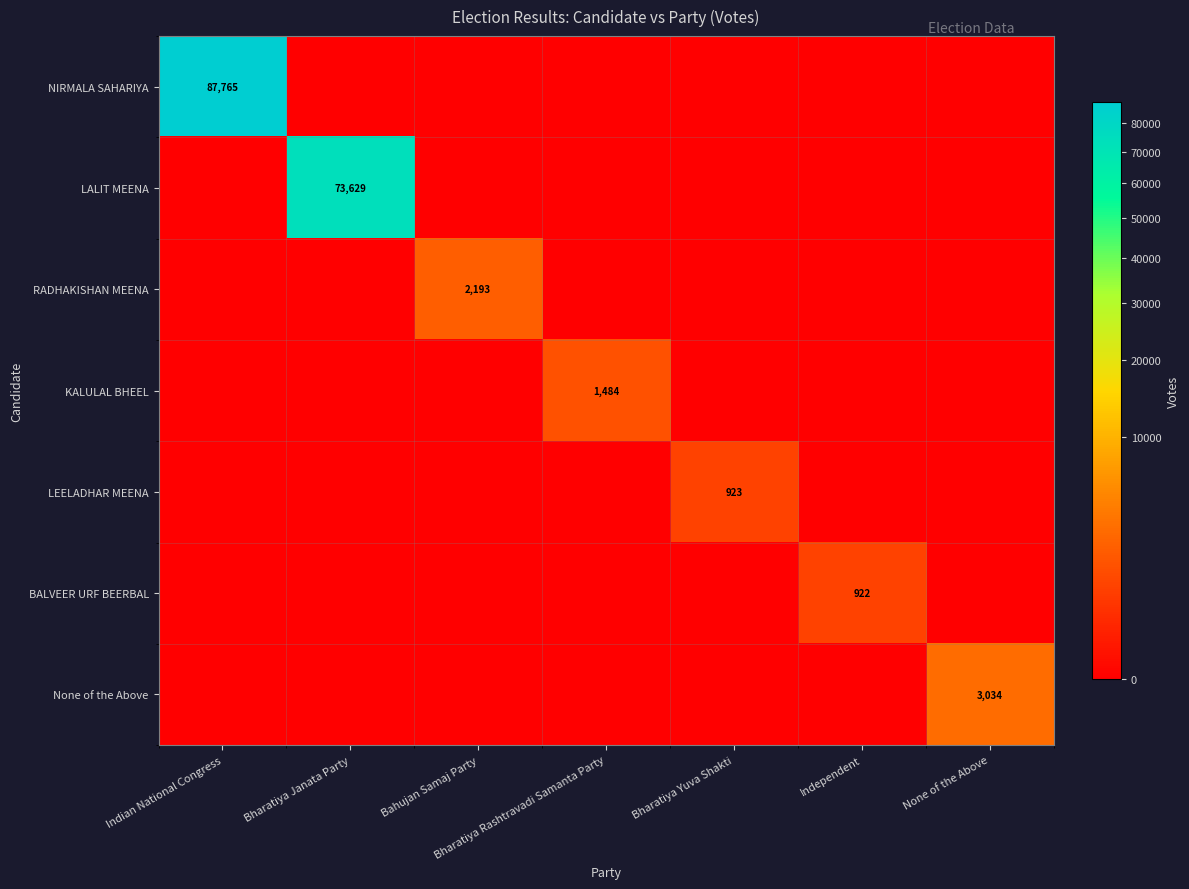

Is it true that BALVEER URF BEERBAL equals 922 at Independent?

True